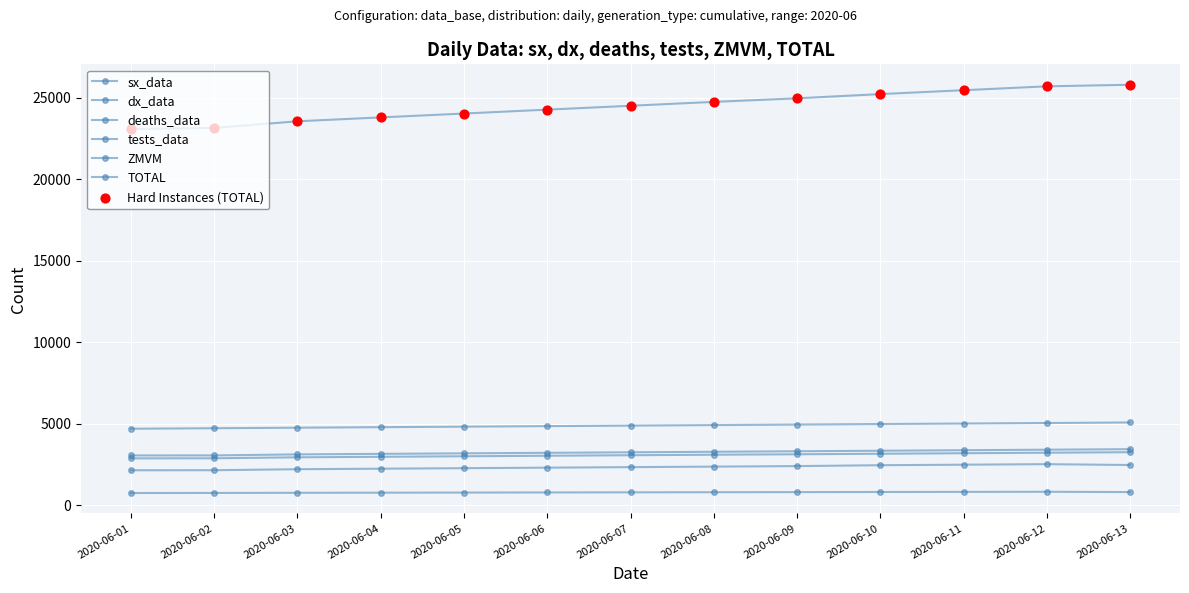

At which category is the sum across all series the highest?

2020-06-13